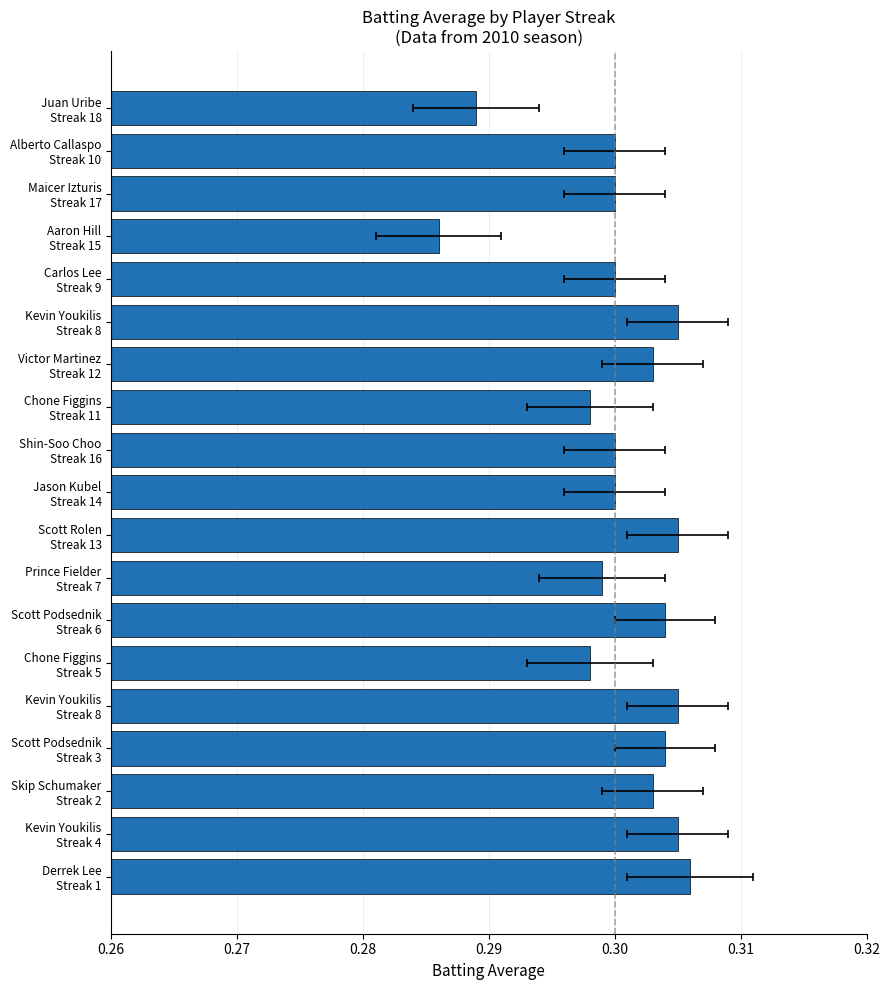

True or false: the data shows 0.3 at Prince Fielder Streak 7.

True